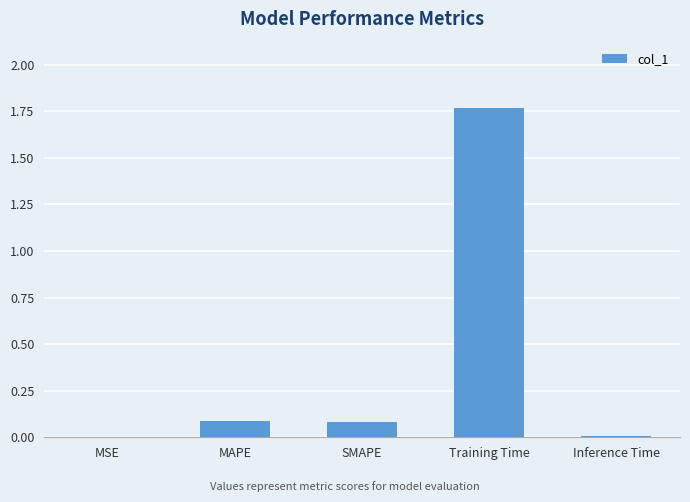

How many series are shown in this chart?

1